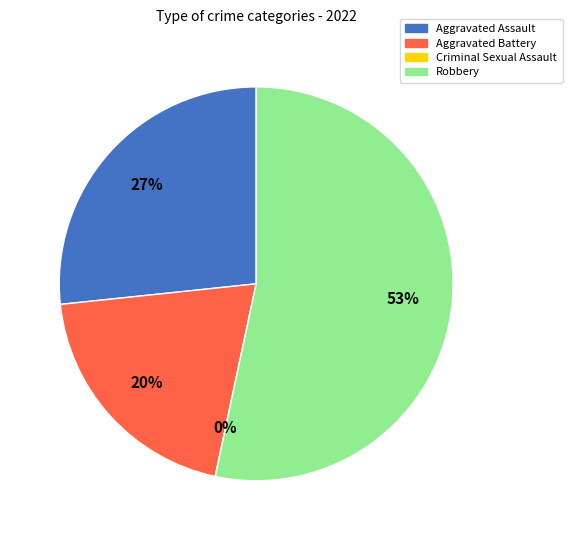

To the nearest percent, what is the difference between the largest and smallest slice percentages?

53%